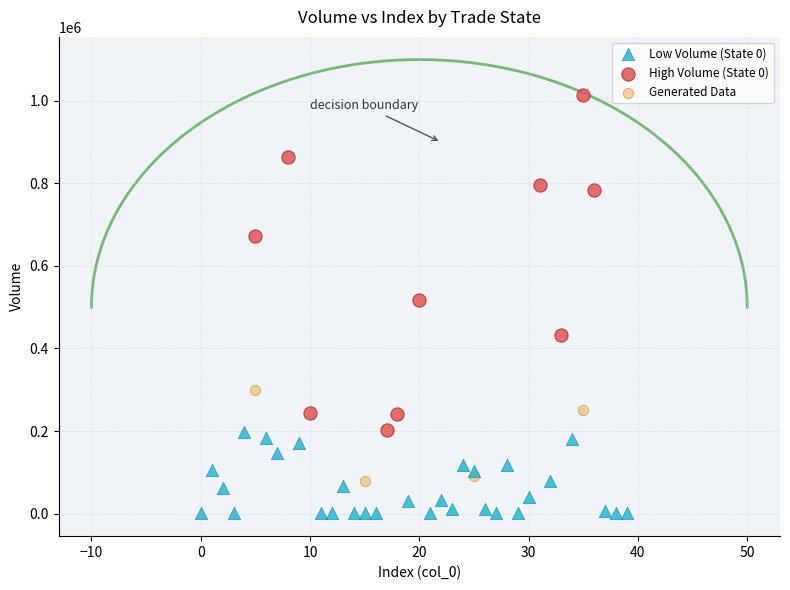

Which series reaches the minimum Y coordinate?

Low Volume (State 0)